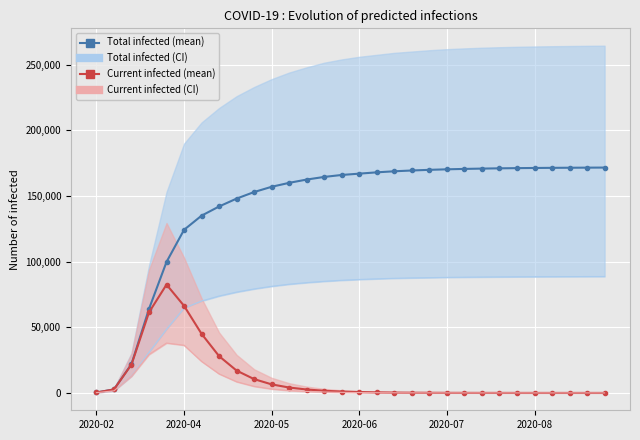

Between 17 and 13, which is larger?

17